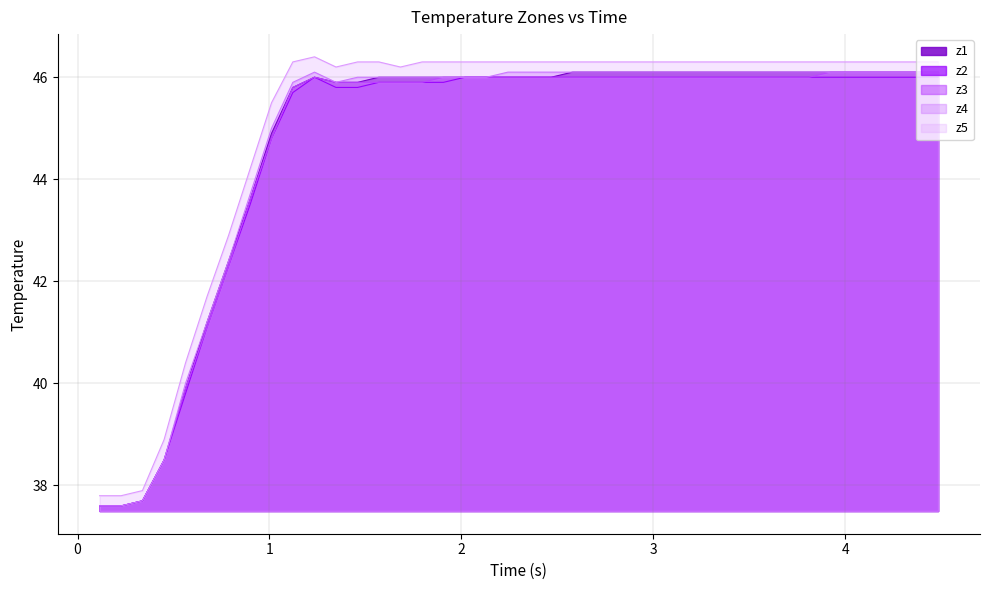

What is the greatest value displayed?

46.4